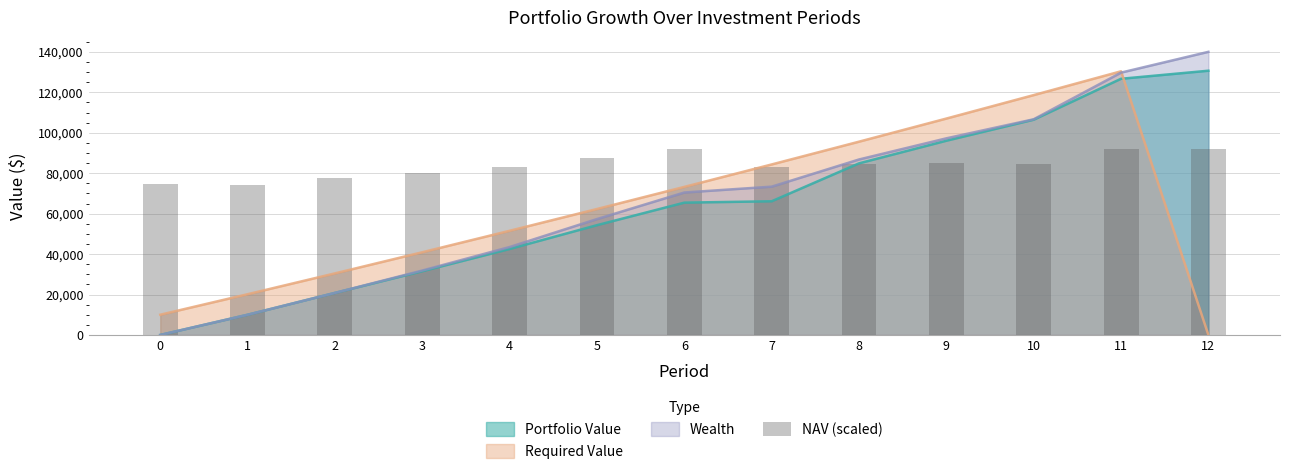

Reading left to right, extract all data points from this chart.

74461.8	74385.6	77407.8	80116.2	83282.4	87760.8	92181.6	83226.6	84751.2	85160.4	84705.6	91986.6	92182.2